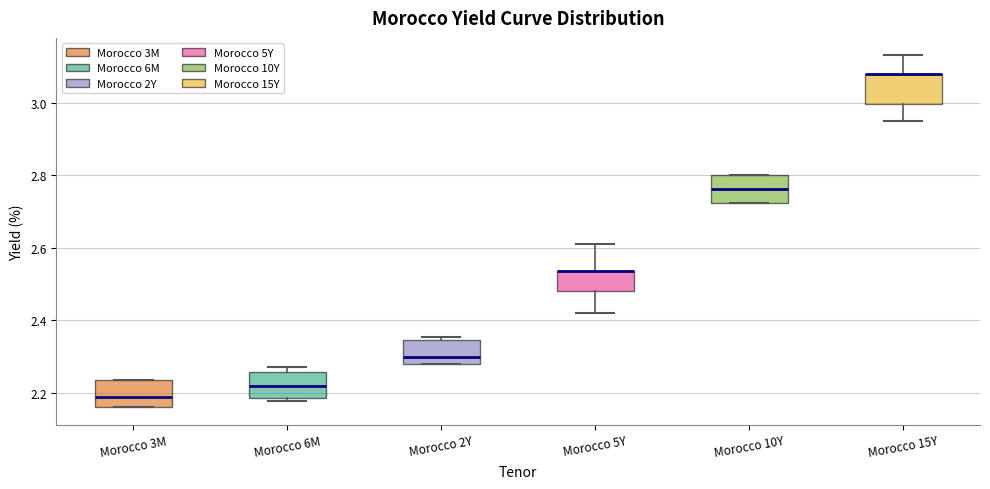

Reading left to right, read every box against the y-axis: the position of its median line, the range the box covers, and the ends of its whiskers. The values are not printed on the chart, so give them approximately, as read against the axis.

Morocco 3M: median 2.18, box 2.16 to 2.24, whiskers 2.16 to 2.24
Morocco 6M: median 2.22, box 2.18 to 2.26, whiskers 2.18 (just below the box's lower edge) to 2.28
Morocco 2Y: median 2.30, box 2.28 to 2.34, whiskers 2.28 to 2.36
Morocco 5Y: median 2.54 (drawn on the box's upper edge), box 2.48 to 2.54, whiskers 2.42 to 2.62
Morocco 10Y: median 2.76, box 2.72 to 2.80, whiskers 2.72 to 2.80
Morocco 15Y: median 3.08 (drawn on the box's upper edge), box 3.00 to 3.08, whiskers 2.96 to 3.14